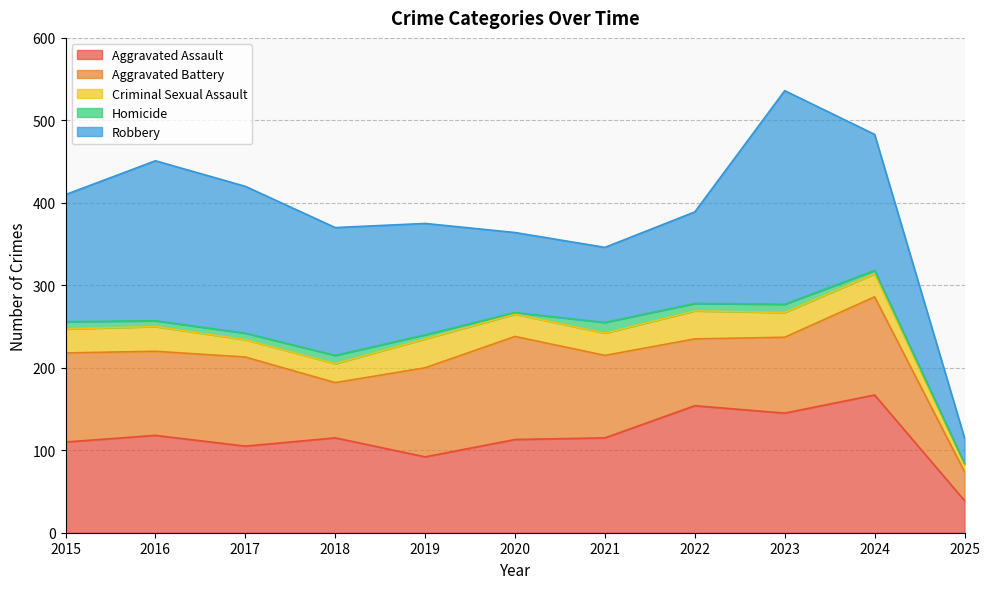

At which category is the sum across all series the highest?

2023